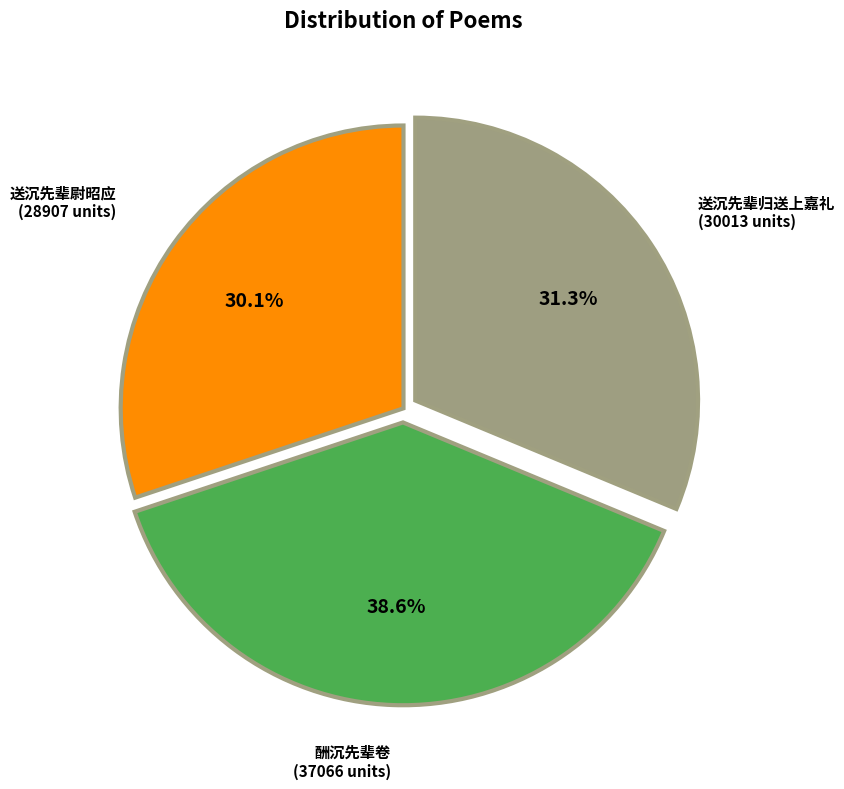

What is the smallest slice in the pie chart?

送沉先辈尉昭应